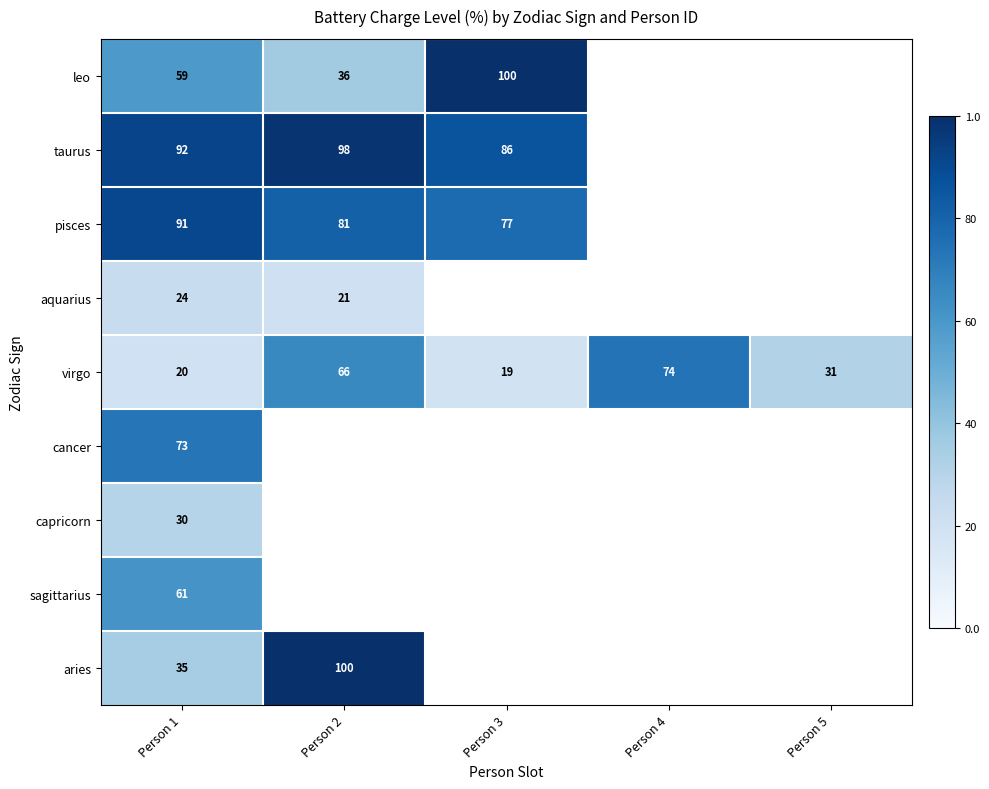

What is the minimum value shown in the chart?

19.0